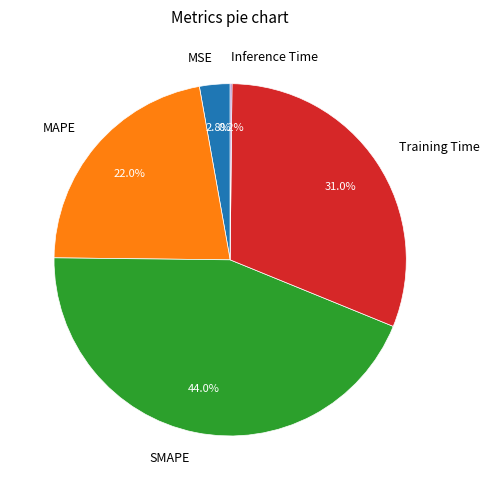

To the nearest percent, what is the combined percentage of MSE and MAPE?

25%